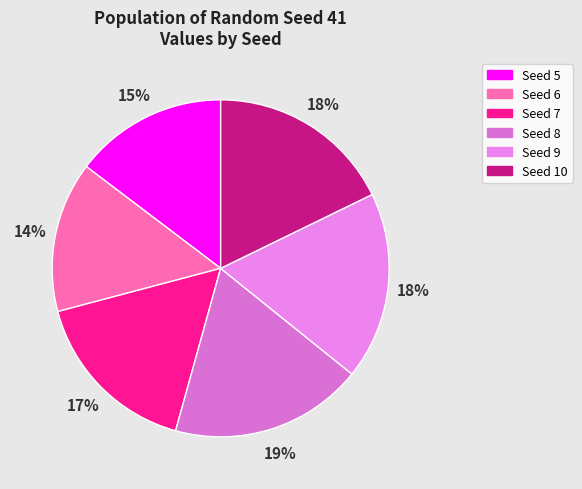

What is the smallest slice in the pie chart?

6